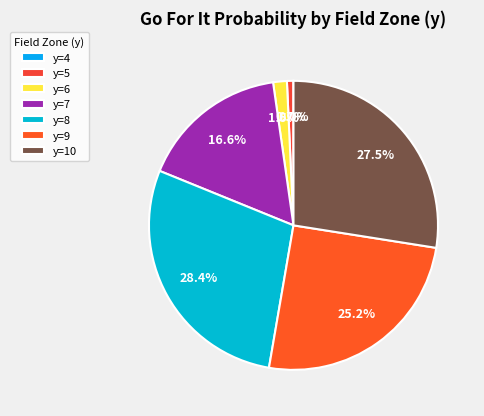

What percentage do y=9 and y=7 together represent?

41.8%